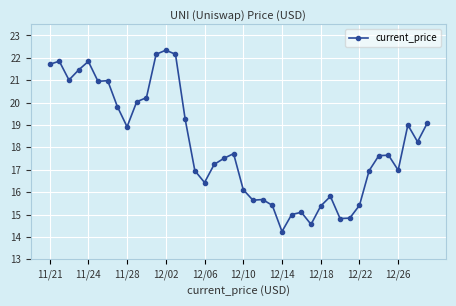

Count the number of data series in this chart.

1